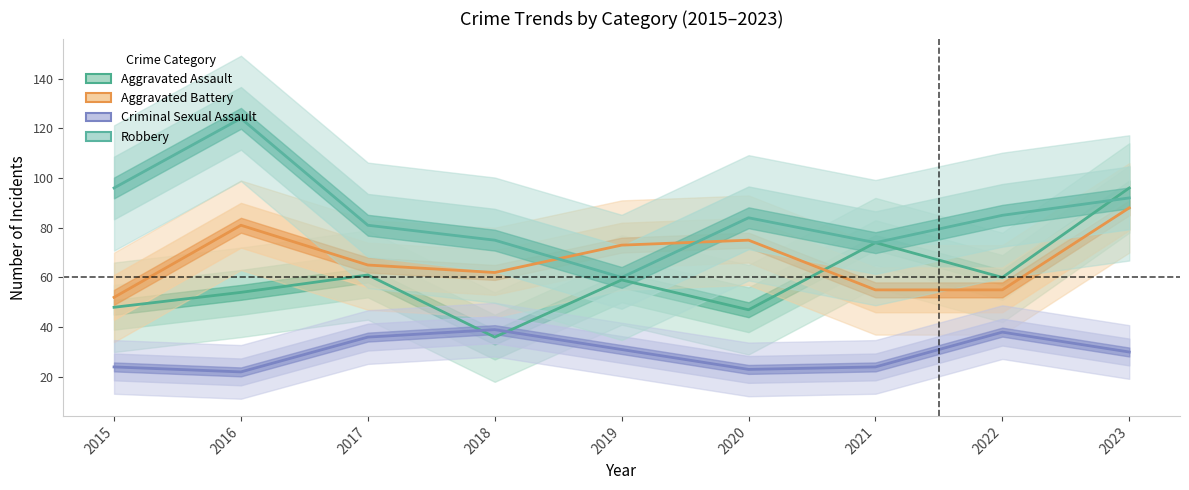

At how many categories does at least one series exceed 32?

9